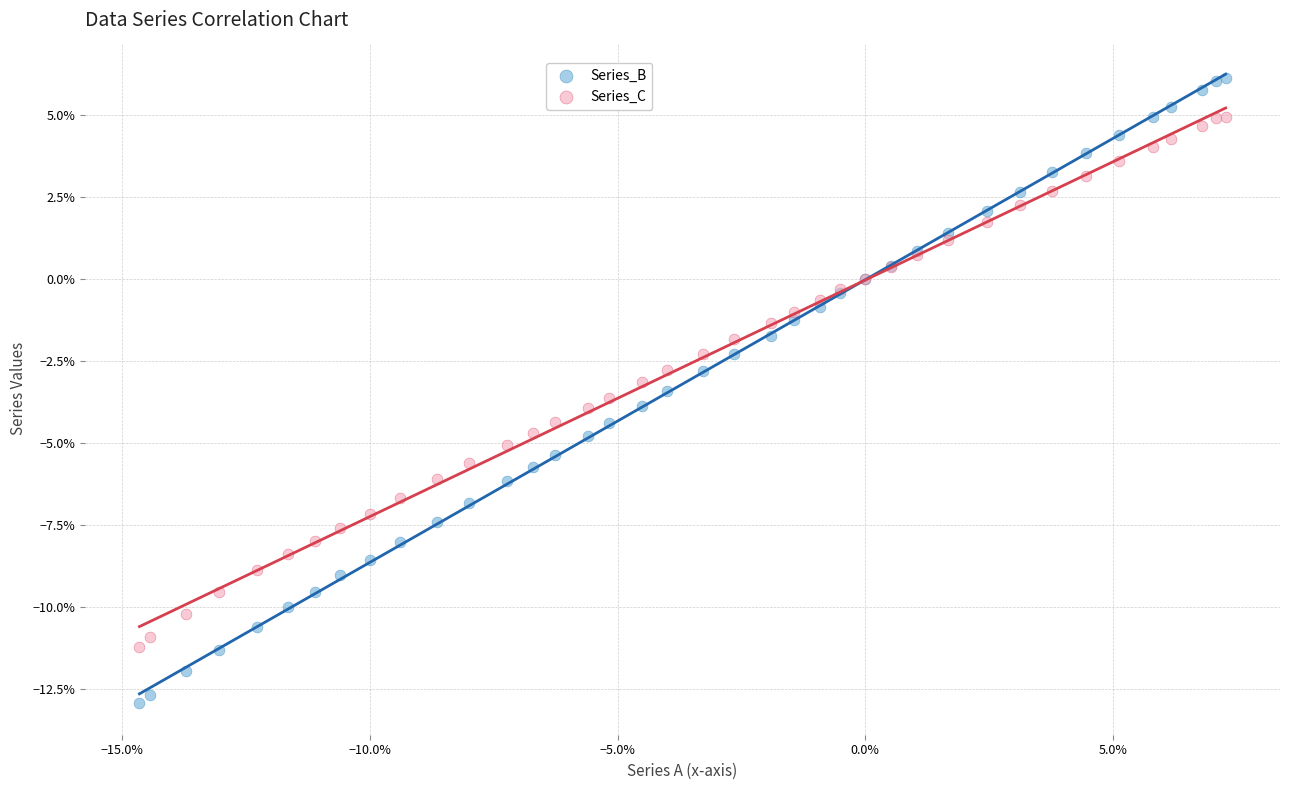

Which series reaches the minimum Y coordinate?

Series_B